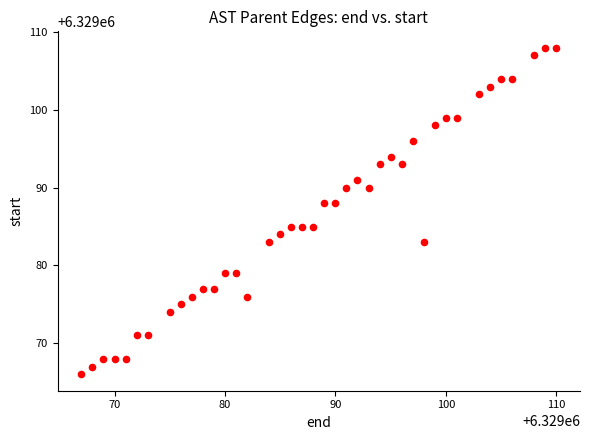

How many points are shown in the scatter plot?

40